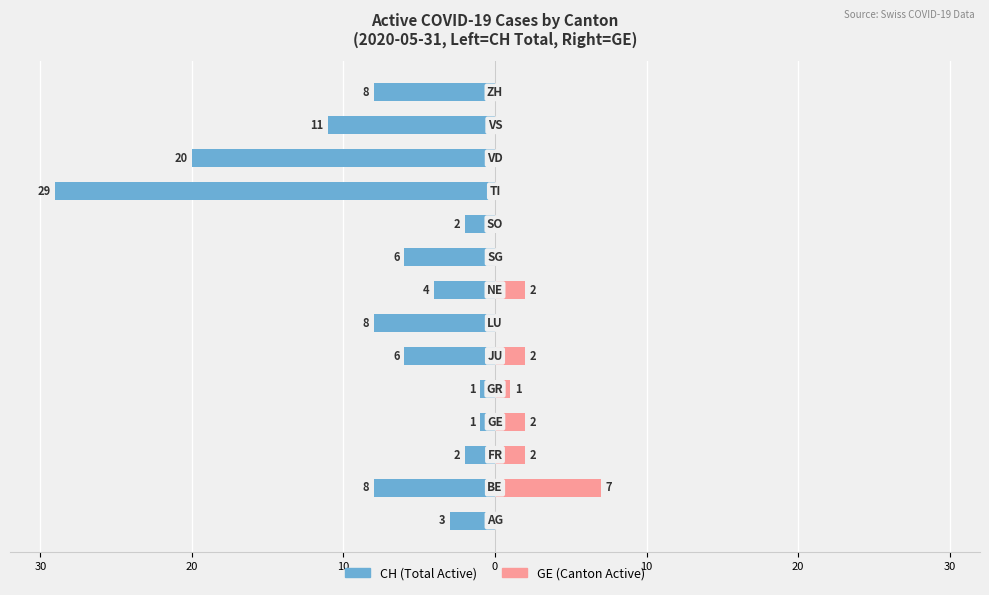

Reading left to right, what are all the values shown in this chart?

Male: -3	-8	-2	-1	-1	-6	-8	-4	-6	-2	-29	-20	-11	-8
Female: 0	7	2	2	1	2	0	2	0	0	0	0	0	0